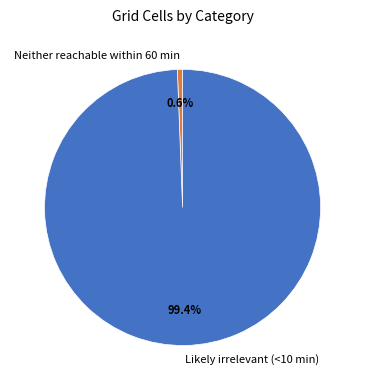

To the nearest percent, what is the average slice percentage?

50%